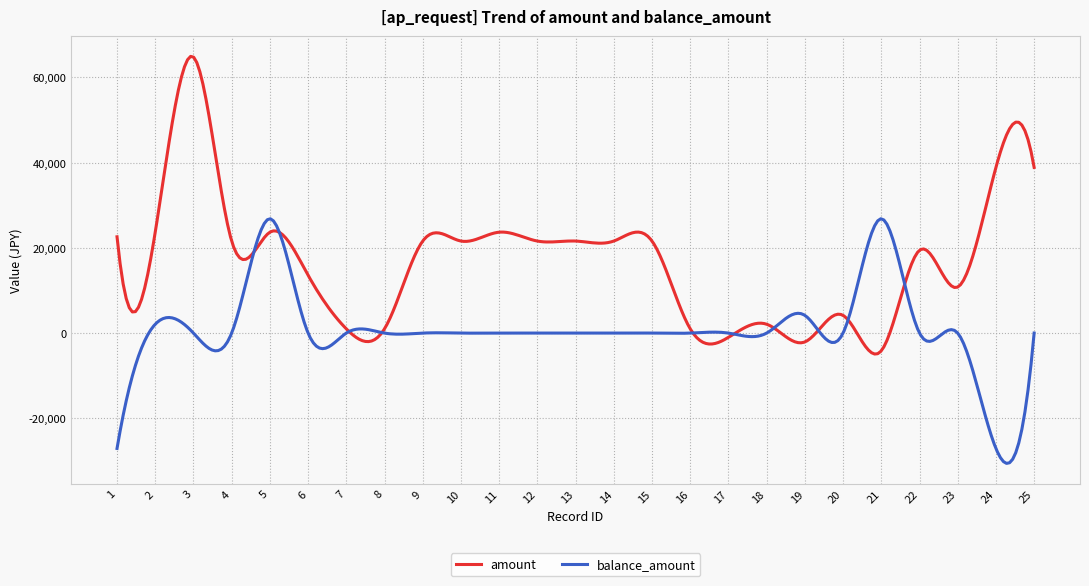

Which series has the widest spread of values?

amount